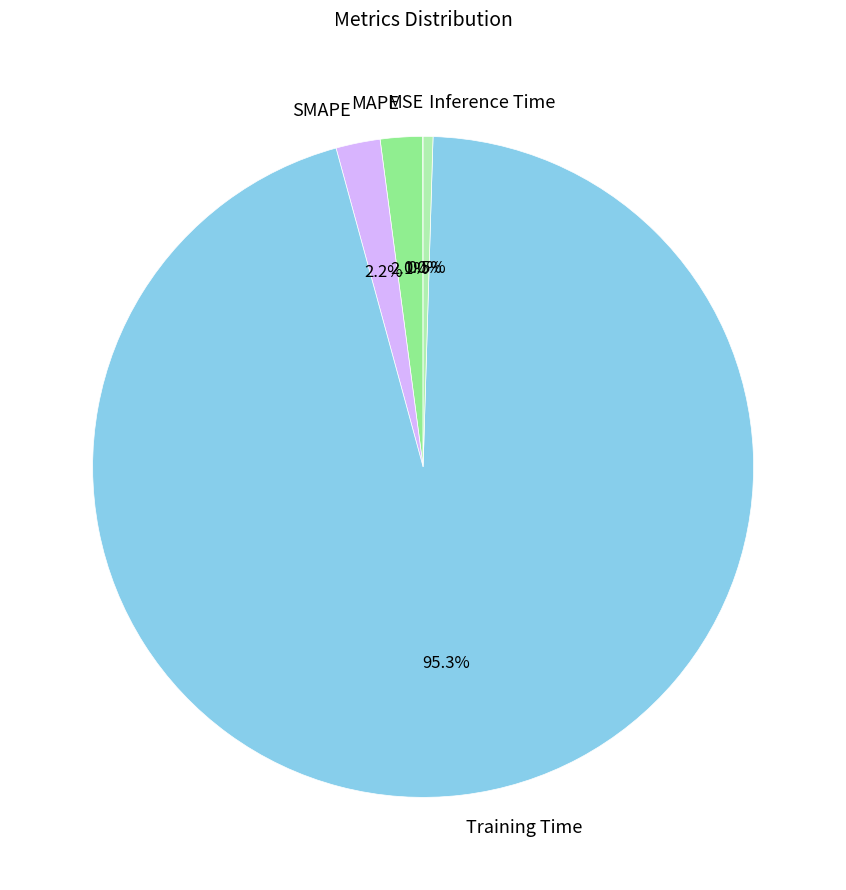

Which category has the biggest portion of the pie?

Training Time